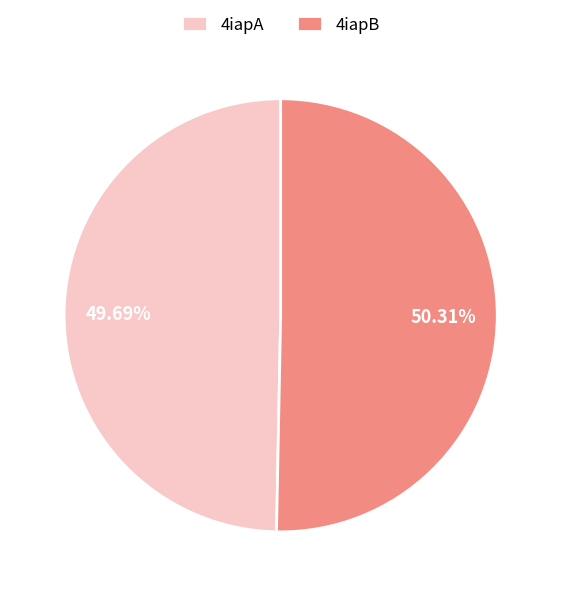

What percentage is the 4iapA slice, to the nearest percent?

50%